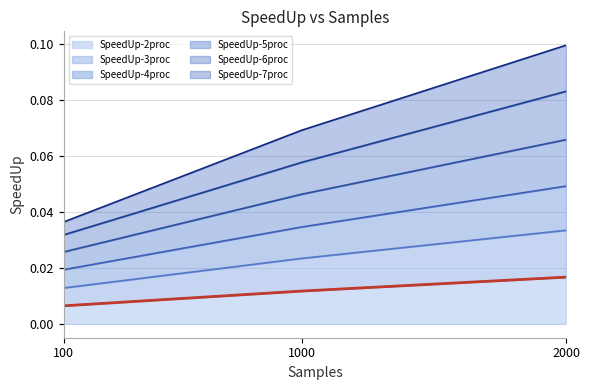

At which category is the sum across all series the highest?

2000